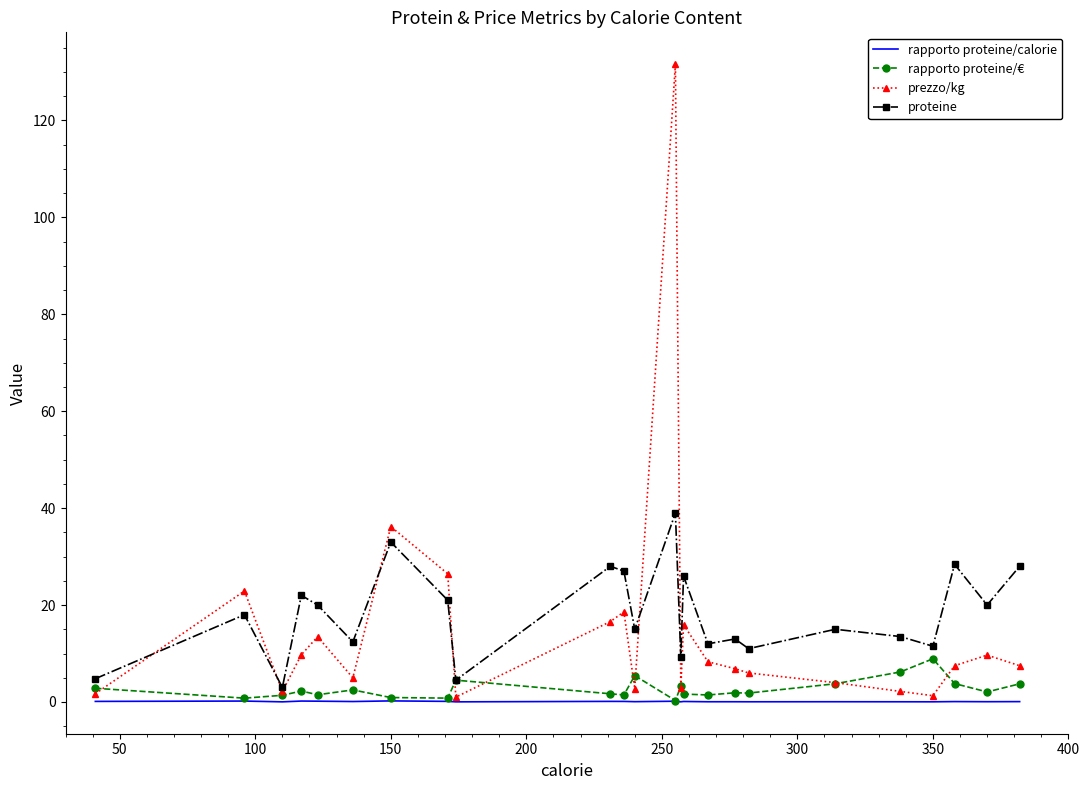

Rank the series by their maximum value, from lowest to highest.

rapporto proteine/calorie, rapporto proteine/€, proteine, prezzo/kg